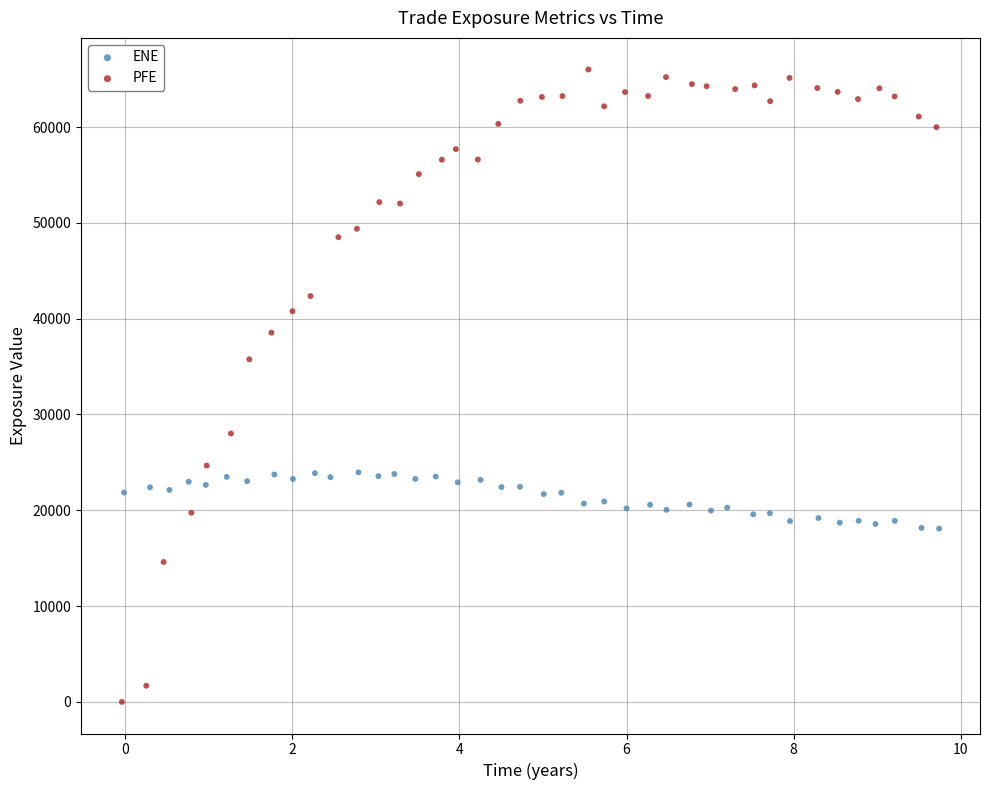

Which series reaches the maximum Y coordinate?

PFE